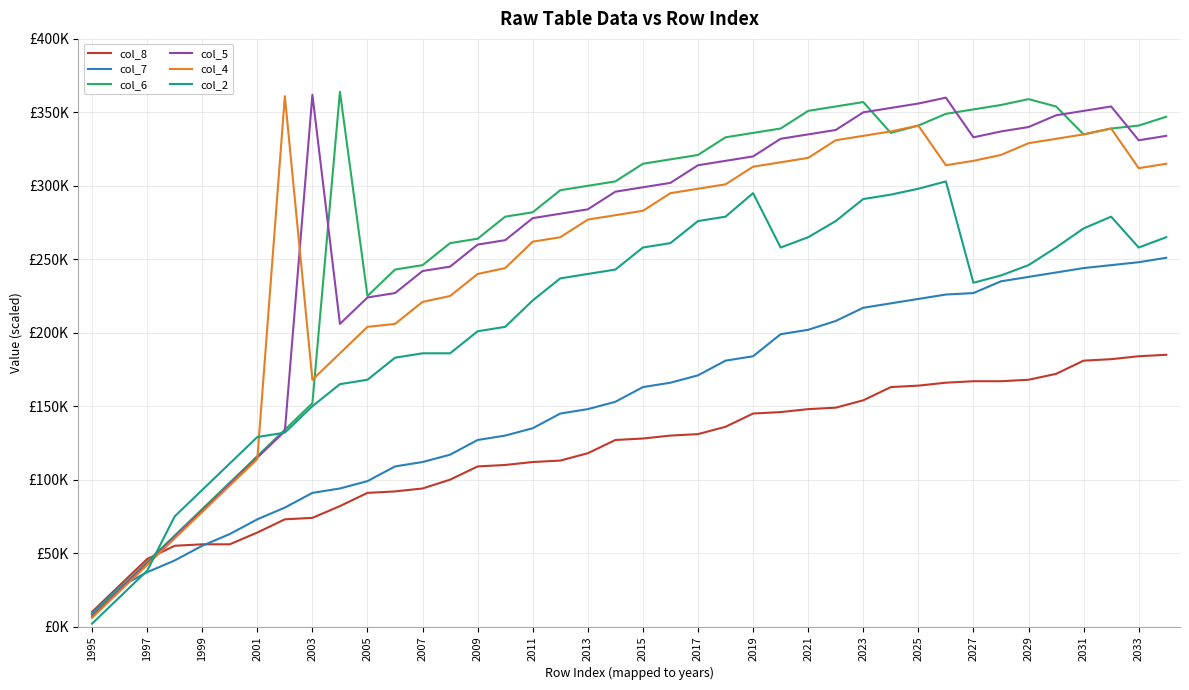

What are all the series names shown in the legend?

col_8, col_7, col_6, col_5, col_4, col_2